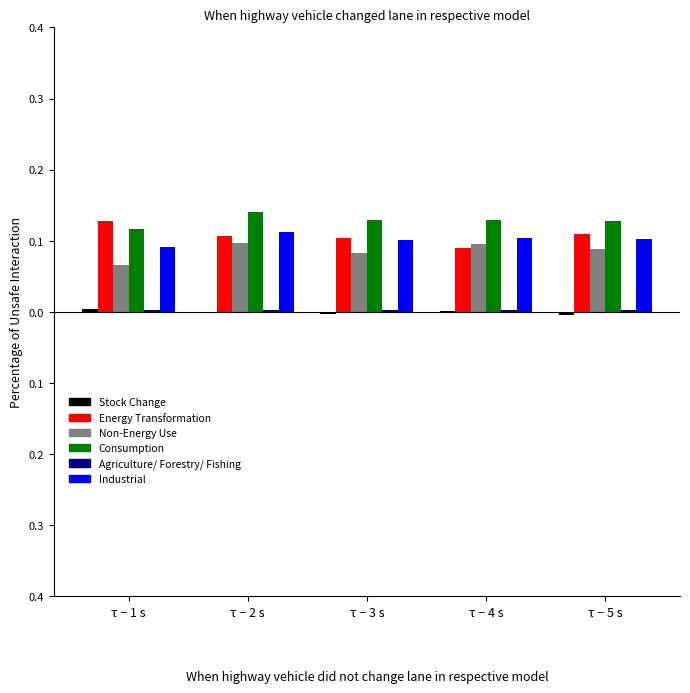

The value of Industrial at τ − 5 s is 0.2. True or false?

False